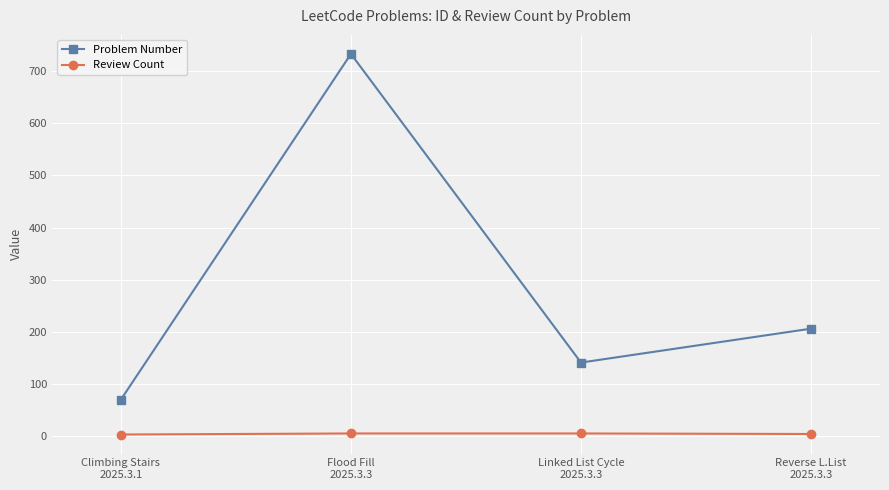

What is the sum of all Review Count values?

17